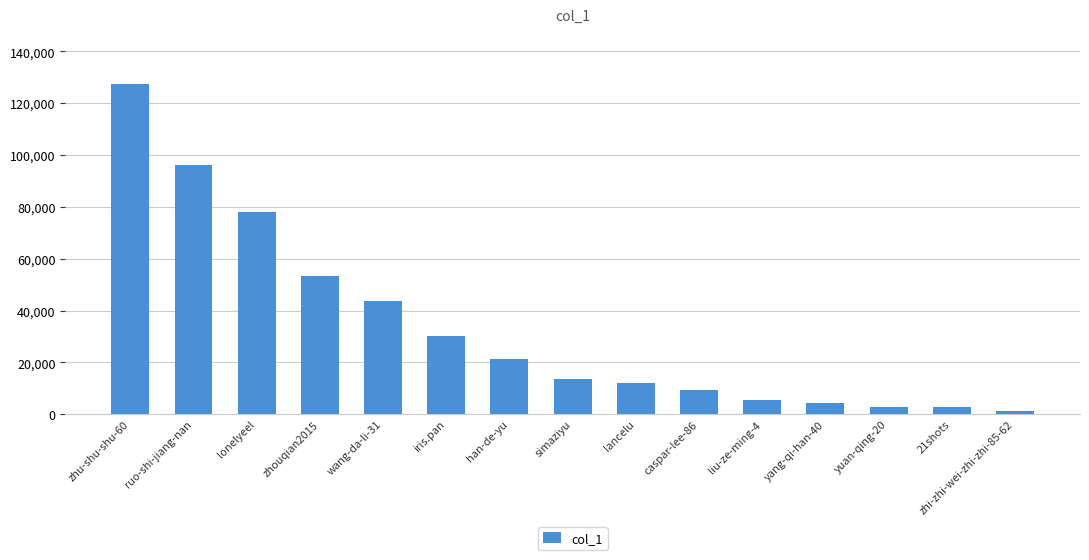

What is the value of the 1st bar from the left?

127535